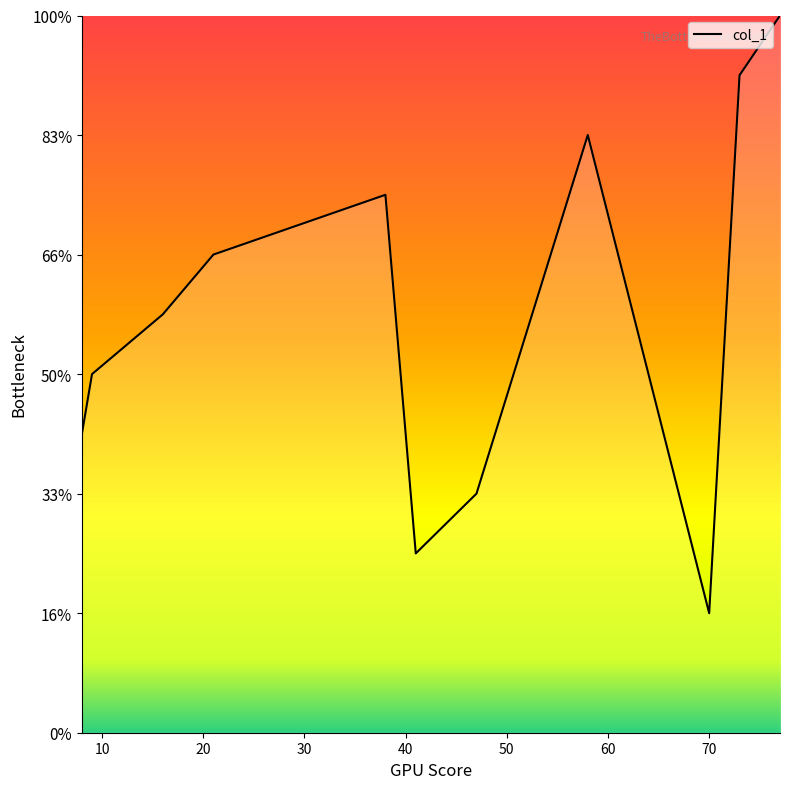

Which category has the highest value across all series?

77